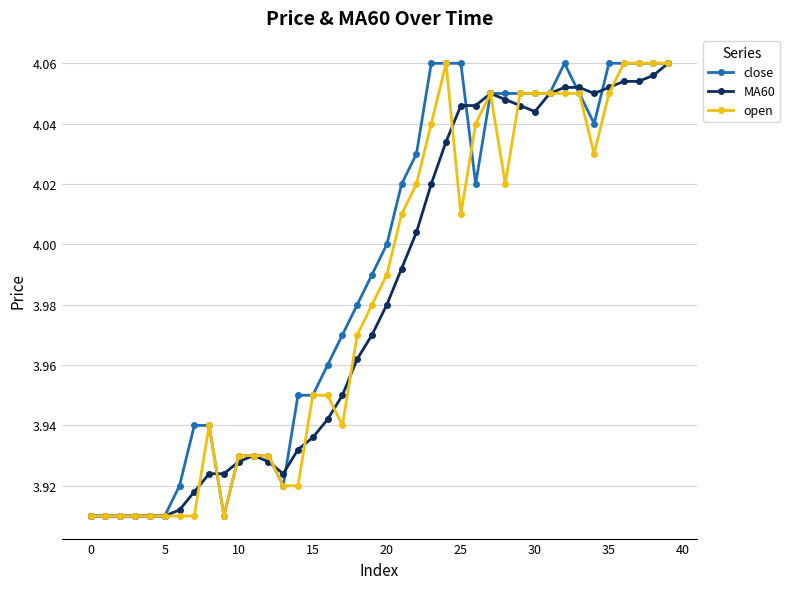

True or false: open has more than 1 interior local peaks.

True